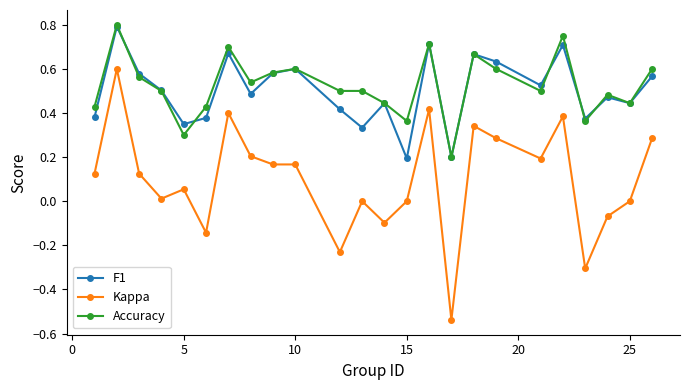

True or false: Accuracy has more than 2 interior local peaks.

True